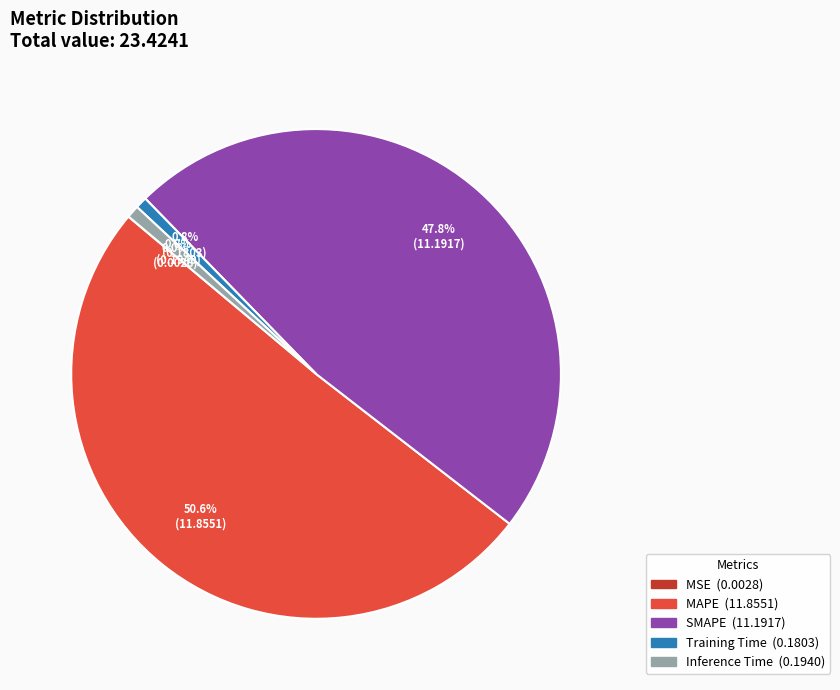

What portion of the pie excludes SMAPE?

52.2%